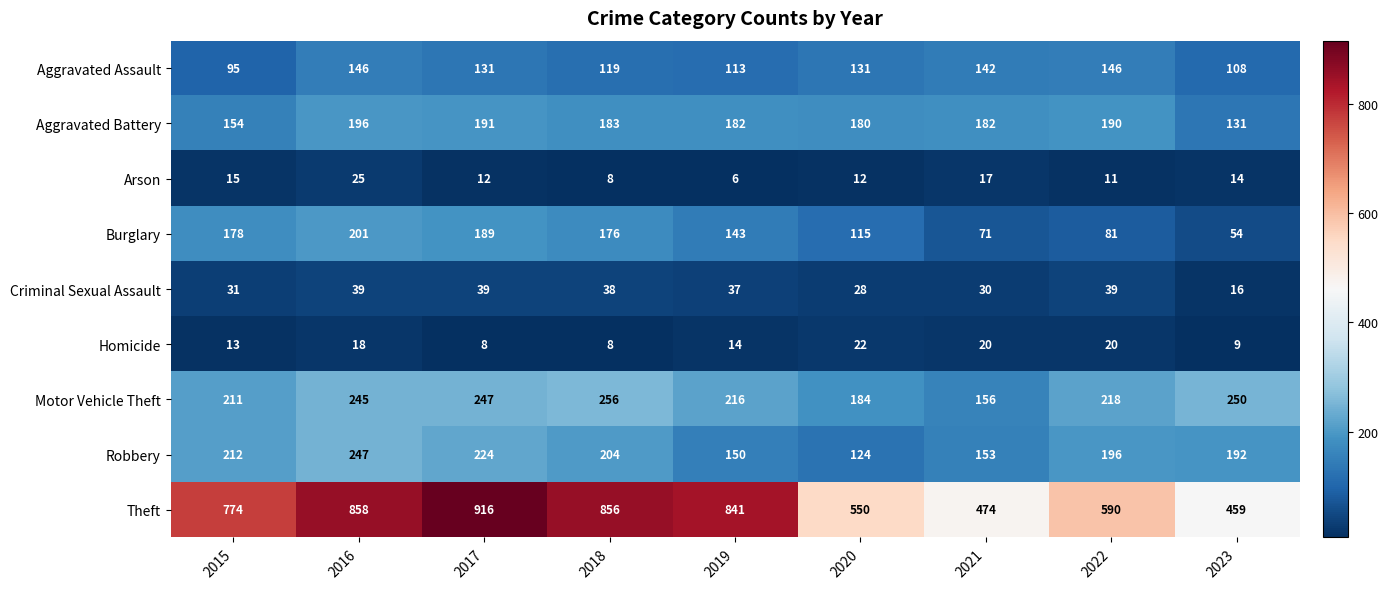

Which series has the largest range (max minus min)?

Theft